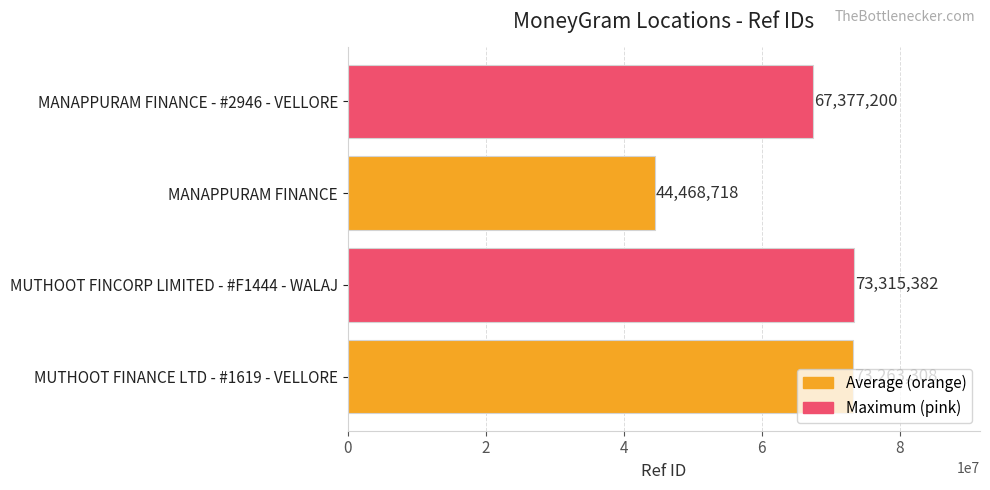

Rank the categories by value from highest to lowest.

MUTHOOT FINCORP LIMITED - #F1444 - WALAJ, MUTHOOT FINANCE LTD - #1619 - VELLORE, MANAPPURAM FINANCE - #2946 - VELLORE, MANAPPURAM FINANCE